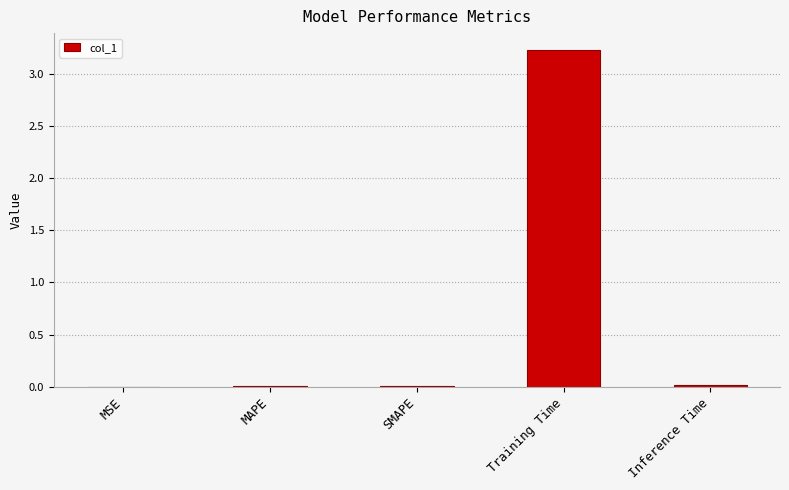

True or false: the data shows 0.0 at MSE.

True